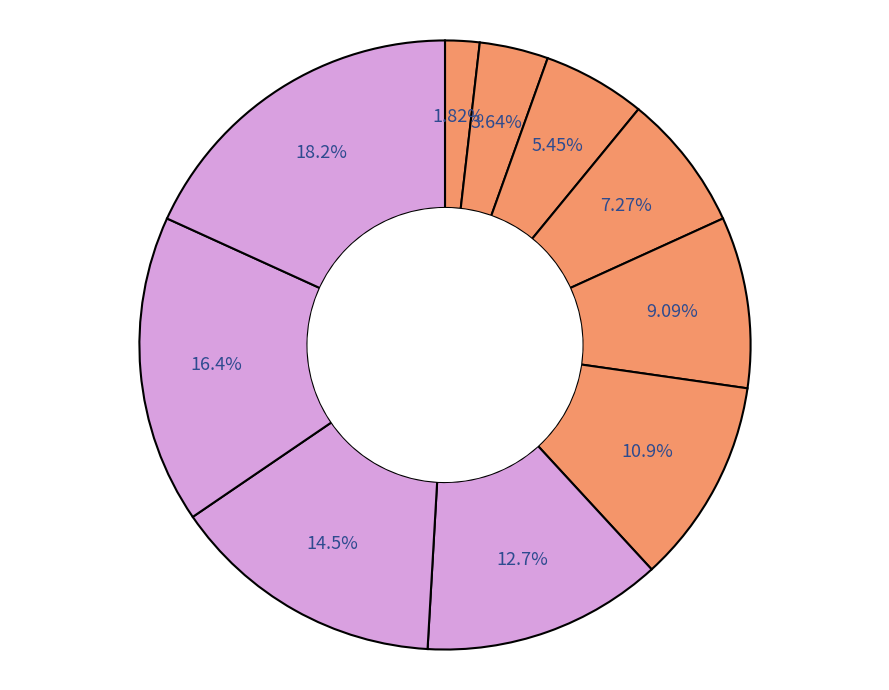

How many segments does this pie chart have?

10